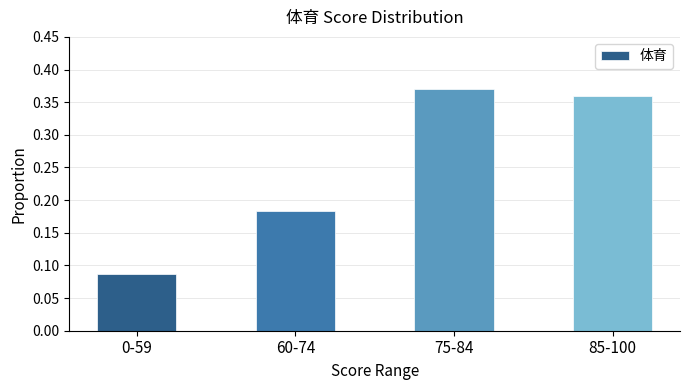

Is it true that the value at 85-100 is 0.6?

False